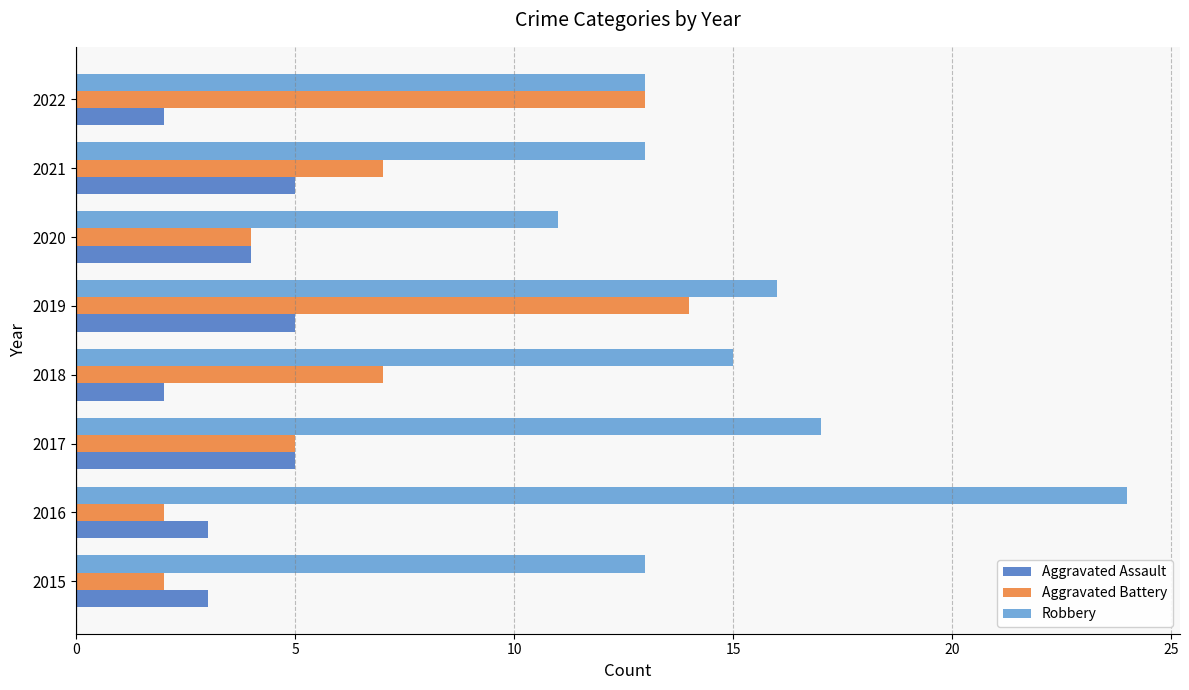

Read the Robbery value at 2017.

17